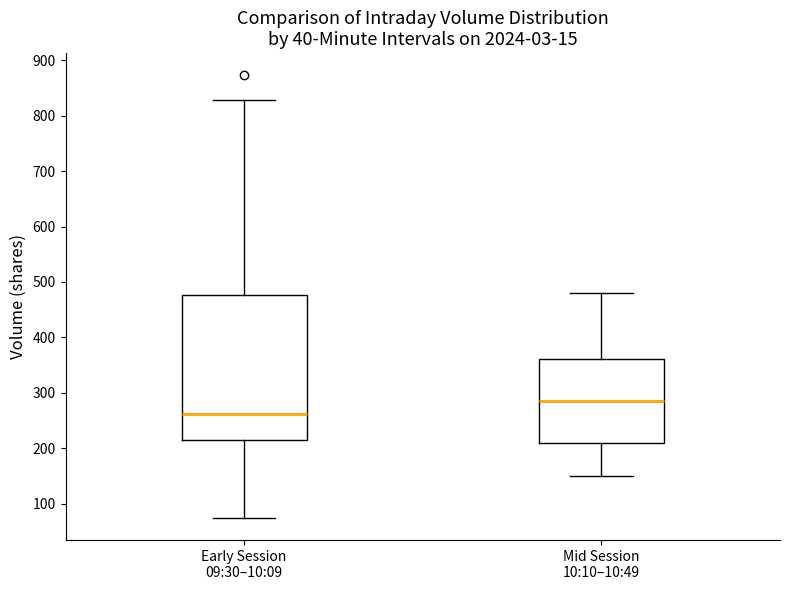

Comparing the boxes themselves (not the whiskers), which one is the tallest?

Early Session 09:30–10:09